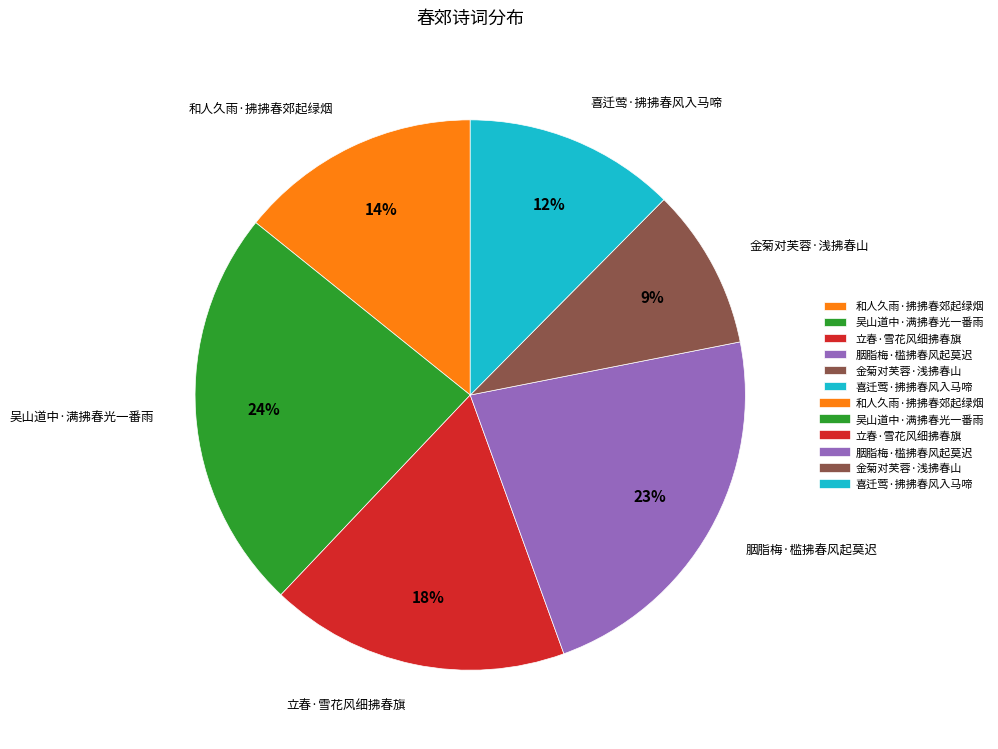

Which category has the smallest portion of the pie?

金菊对芙蓉·浅拂春山